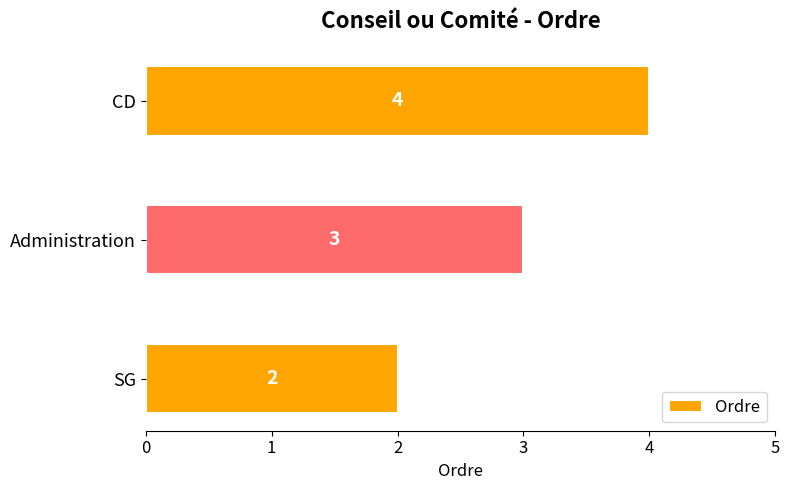

How many values are between 2 and 4?

3